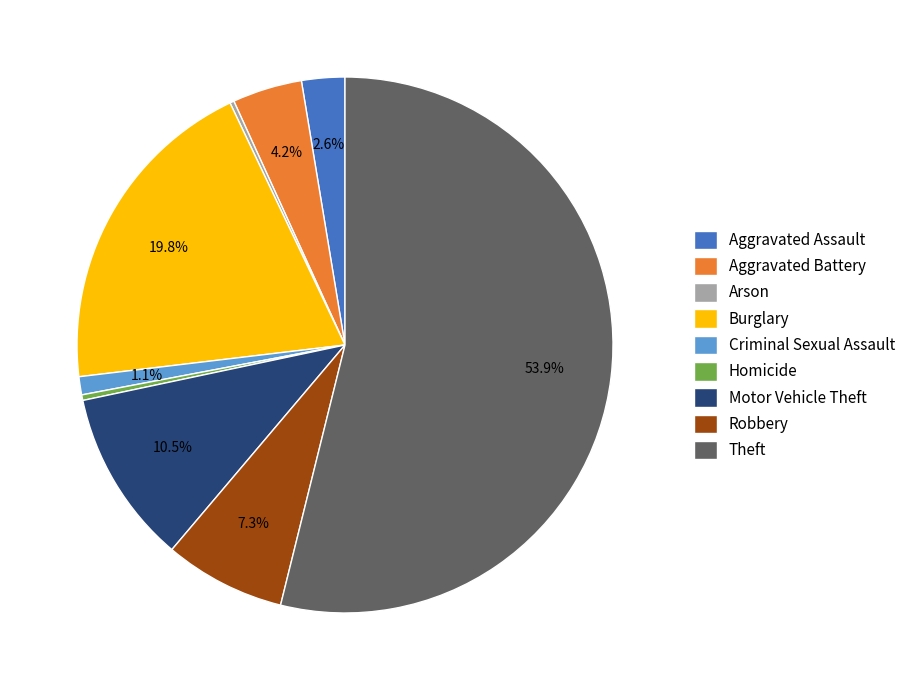

Do Robbery and Motor Vehicle Theft together represent more than half of the pie?

No